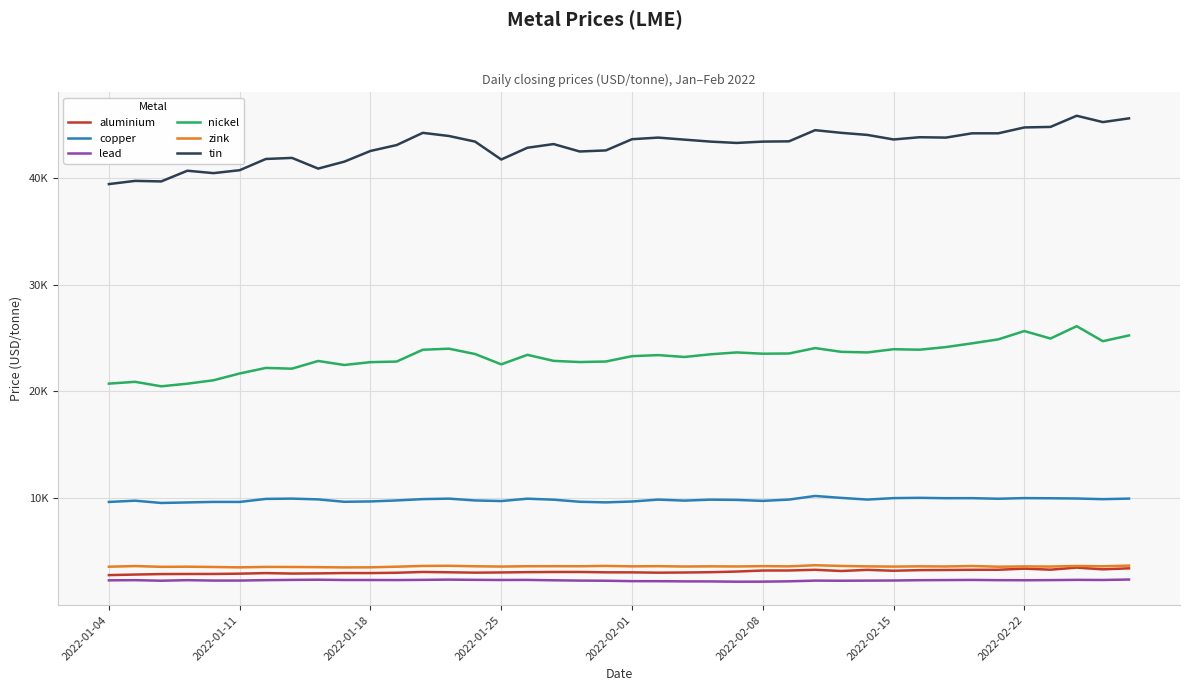

Reading left to right, transcribe all the data shown in this chart.

aluminium: 2815.5	2866.0	2912.5	2919.5	2923.0	2950.0	3003.0	2960.0	2977.5	3009.0	3006.0	3036.0	3109.5	3079.5	3044.5	3064.0	3093.0	3107.0	3110.0	3076.0	3072.0	3043.0	3058.5	3087.0	3148.0	3245.0	3248.0	3313.0	3200.0	3306.0	3223.0	3282.0	3294.0	3314.0	3315.0	3420.0	3323.5	3519.0	3355.5	3450.0
copper: 9660.0	9778.0	9565.0	9615.0	9665.0	9662.0	9945.0	9972.0	9900.0	9674.5	9707.0	9801.0	9925.0	9970.0	9800.0	9744.0	9965.0	9872.0	9678.0	9620.0	9701.0	9880.0	9785.0	9875.0	9850.0	9760.0	9881.0	10220.5	10040.0	9882.0	10020.0	10045.5	10010.0	10015.0	9960.0	10020.0	10005.0	9983.0	9920.0	9974.0
lead: 2327.0	2343.0	2291.0	2342.0	2303.0	2305.0	2344.5	2367.0	2383.0	2358.0	2357.0	2352.0	2370.0	2393.5	2372.0	2359.0	2366.0	2330.0	2302.0	2289.0	2250.0	2247.0	2229.0	2225.0	2199.0	2204.0	2234.0	2300.0	2289.0	2300.0	2310.0	2340.0	2351.0	2363.0	2343.5	2335.0	2347.5	2370.0	2359.0	2402.0
nickel: 20730.0	20900.0	20480.0	20725.0	21045.0	21680.0	22200.0	22130.0	22850.0	22475.0	22740.0	22795.0	23900.0	24000.0	23500.0	22535.0	23425.0	22860.0	22750.0	22800.0	23300.0	23400.0	23225.0	23475.0	23650.0	23530.0	23550.0	24055.0	23705.0	23650.0	23950.0	23905.0	24150.0	24500.0	24870.0	25650.0	24950.0	26105.0	24700.0	25240.0
zink: 3602.0	3660.0	3590.0	3602.5	3576.5	3540.0	3582.0	3575.0	3560.0	3535.0	3544.0	3602.0	3674.0	3686.0	3642.0	3615.0	3645.0	3649.0	3644.0	3675.0	3635.0	3650.0	3618.0	3635.0	3623.0	3653.0	3633.5	3738.0	3673.0	3631.0	3613.0	3634.0	3621.0	3668.5	3600.0	3628.0	3615.5	3670.0	3640.0	3705.0
tin: 39400.0	39700.0	39650.0	40650.0	40425.0	40700.0	41750.0	41850.0	40850.0	41500.0	42500.0	43050.0	44195.0	43900.0	43375.0	41700.0	42800.0	43145.0	42450.0	42550.0	43600.0	43750.0	43560.0	43375.0	43250.0	43375.0	43400.0	44445.0	44195.0	44000.0	43575.0	43785.0	43750.0	44150.0	44150.0	44700.0	44750.0	45795.0	45200.0	45550.0